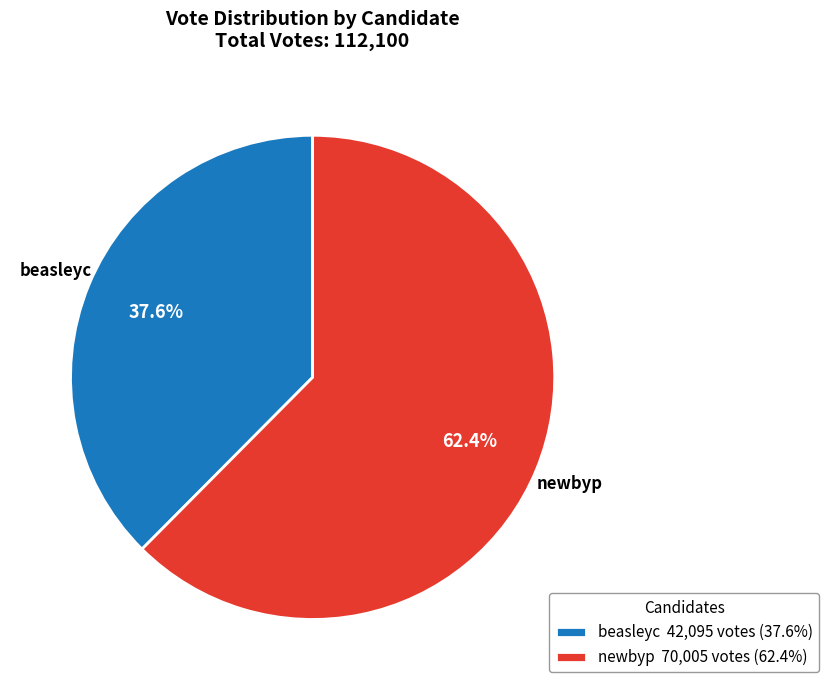

To the nearest percent, what is the difference between the largest and smallest slice percentages?

25%